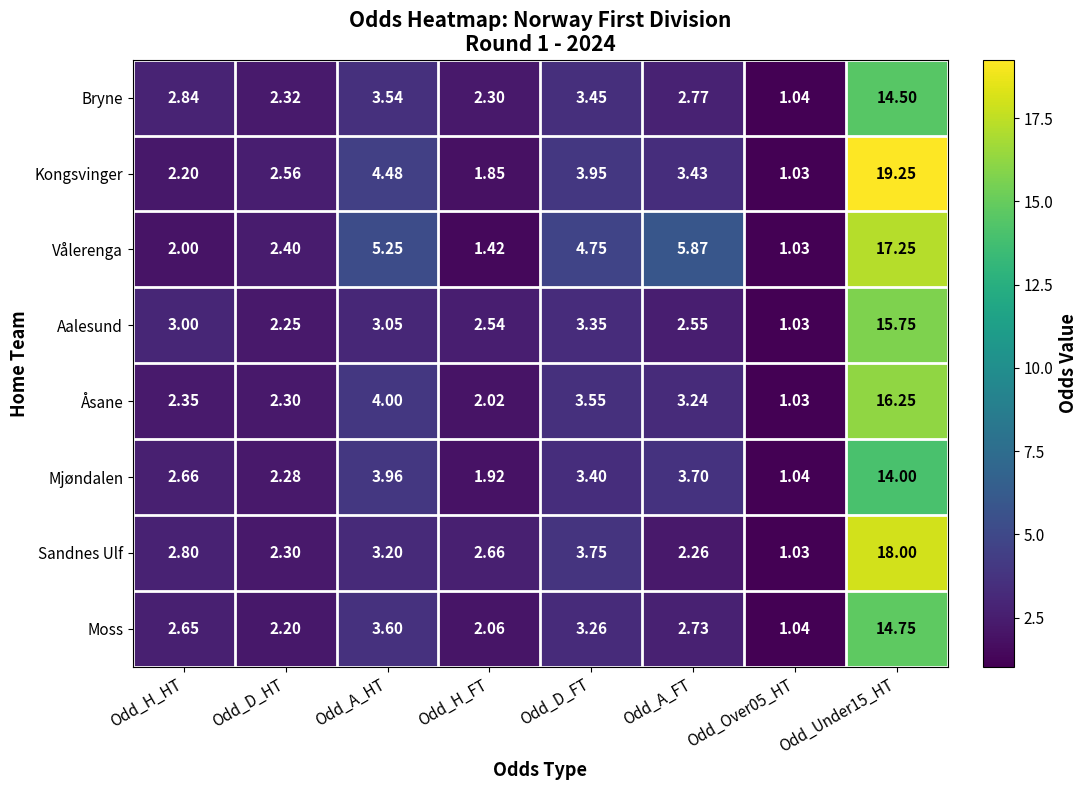

At which label does Kongsvinger first exceed 3?

Odd_A_HT